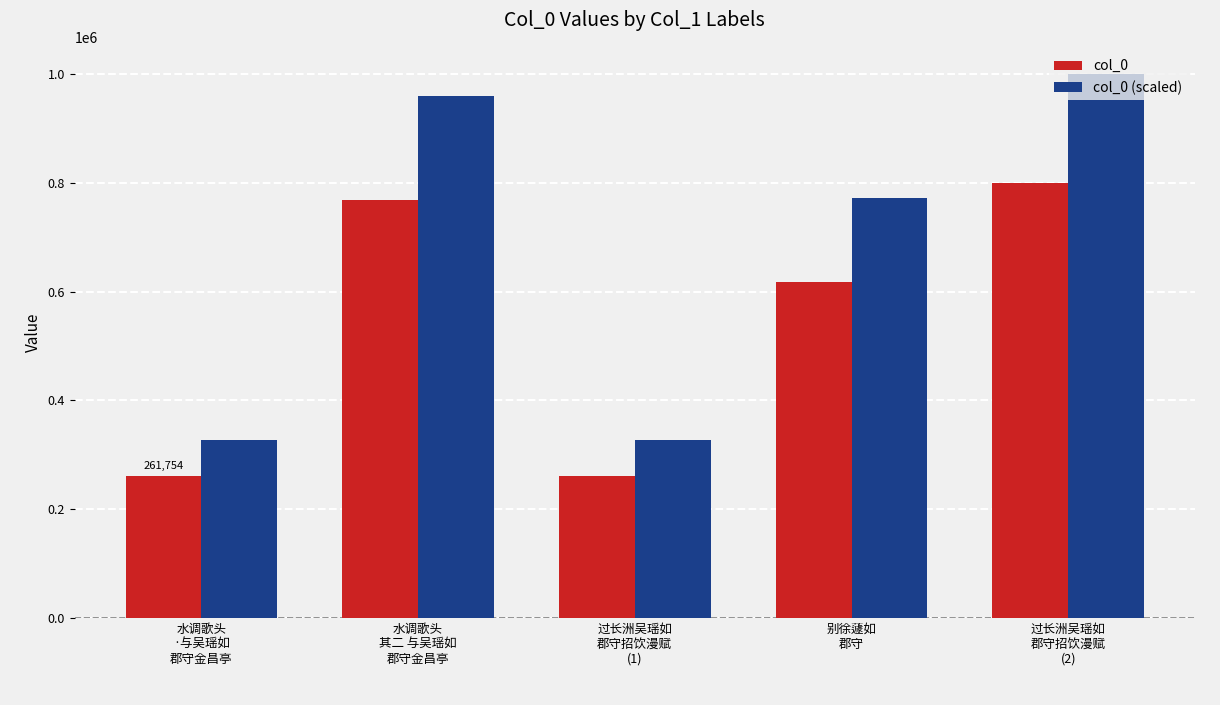

Rank the series by their maximum value, from highest to lowest.

col_0 (scaled), col_0